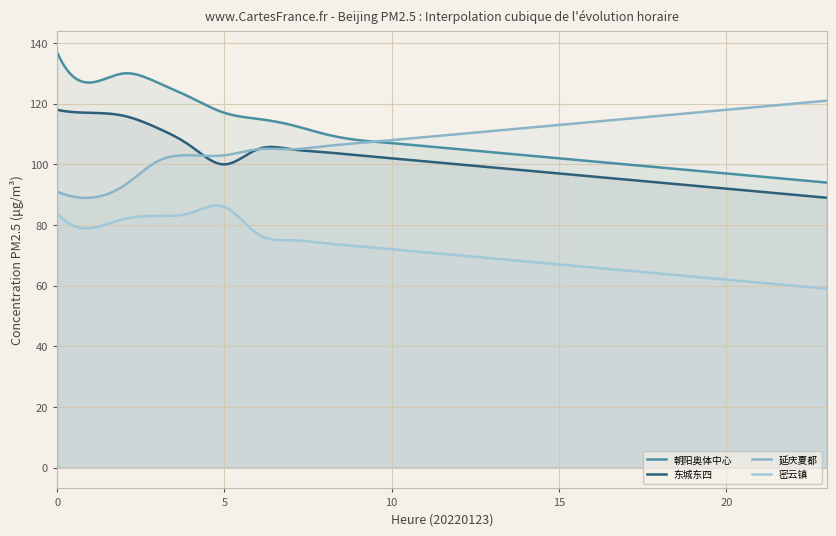

What is the highest value of the 东城东四 series?

118.0